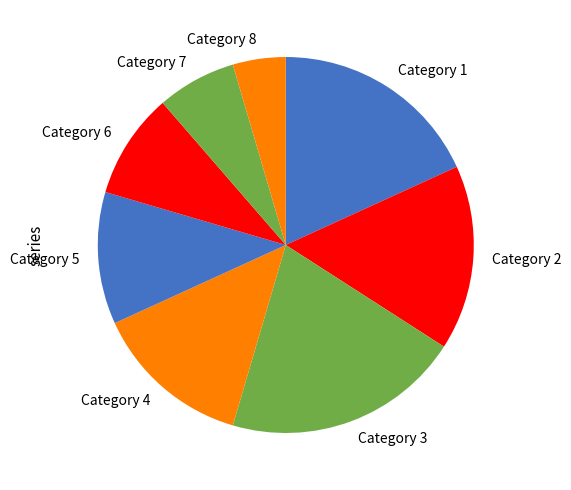

What is the ratio of the value at Category 7 to the value at Category 5?

0.6